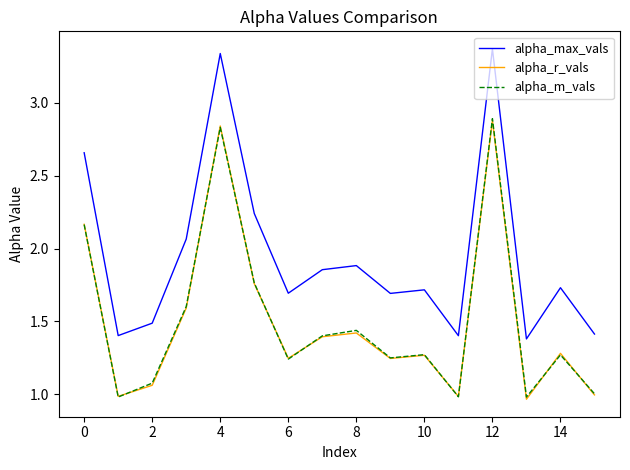

Which series has the widest spread of values?

alpha_max_vals